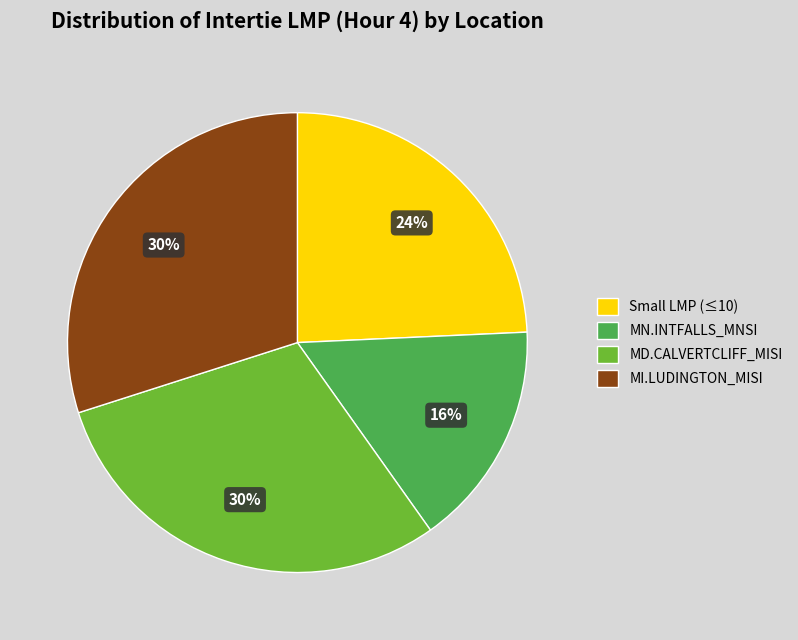

Does any single category account for the majority?

No